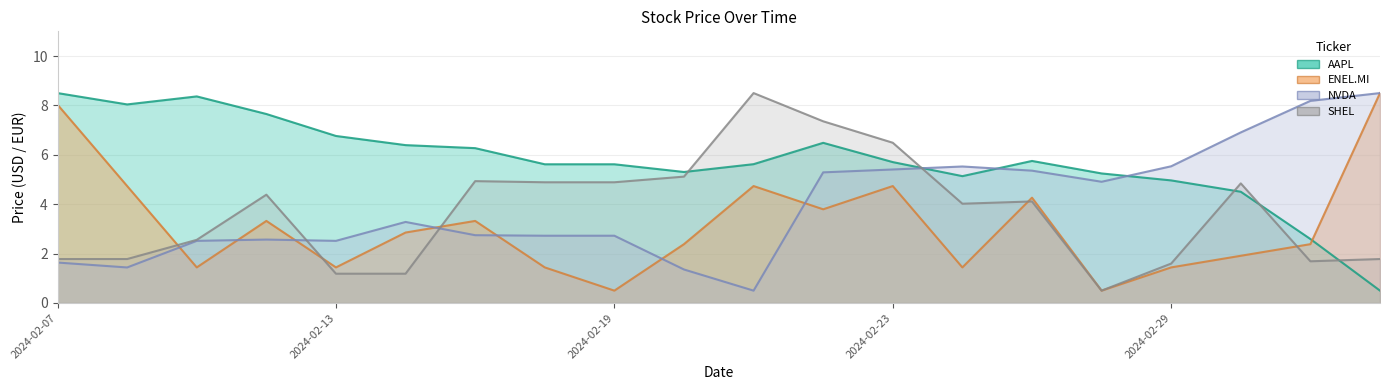

What is the label of the 11th point from the left?

2024-02-21